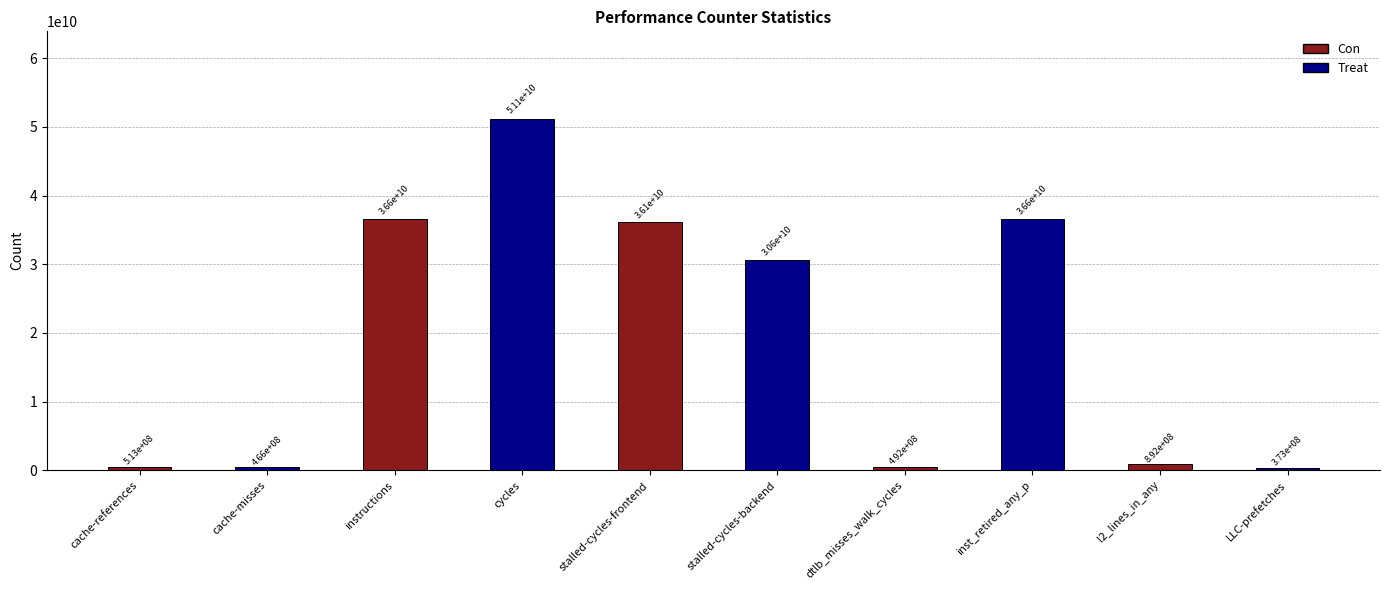

What is the difference between the second highest and second lowest values?

36163657216